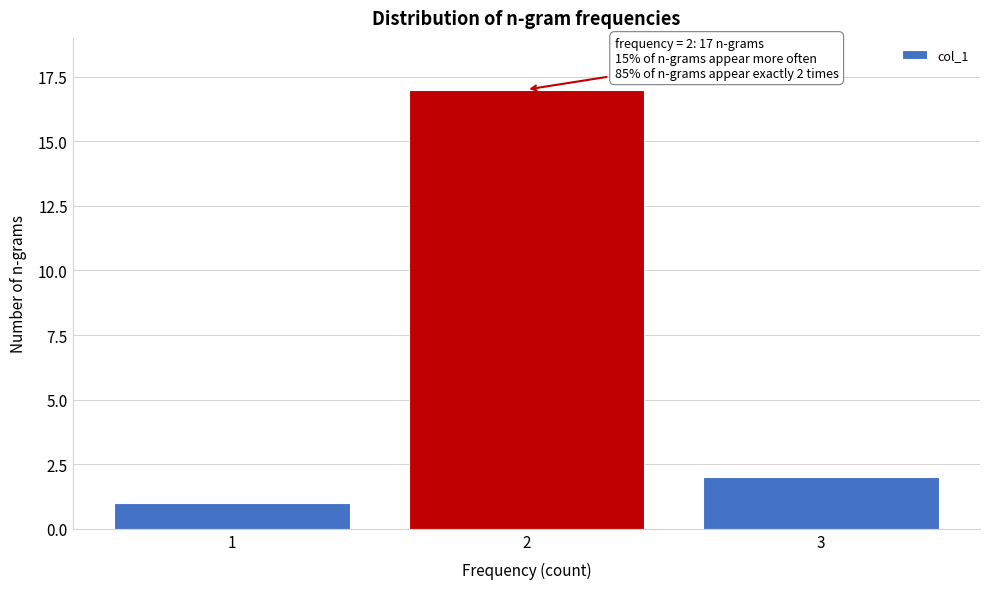

Reading right to left, transcribe all the data shown in this chart.

2	17	1